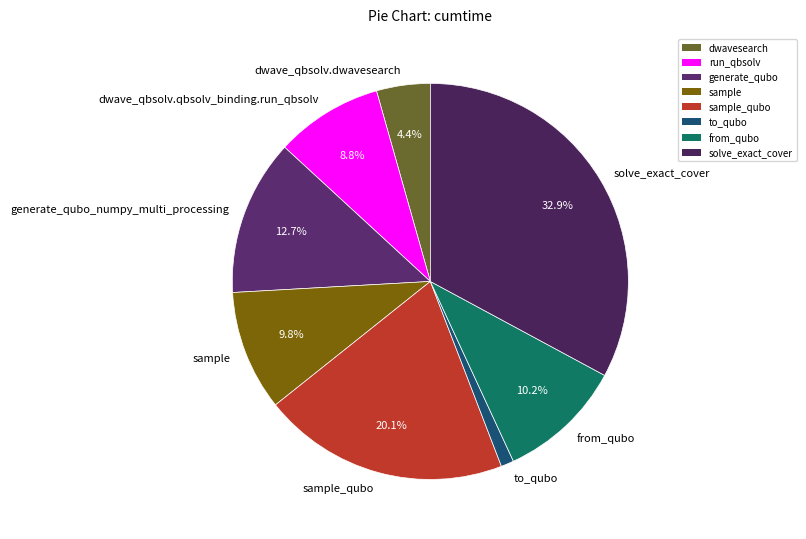

Is there a majority slice in this chart?

No